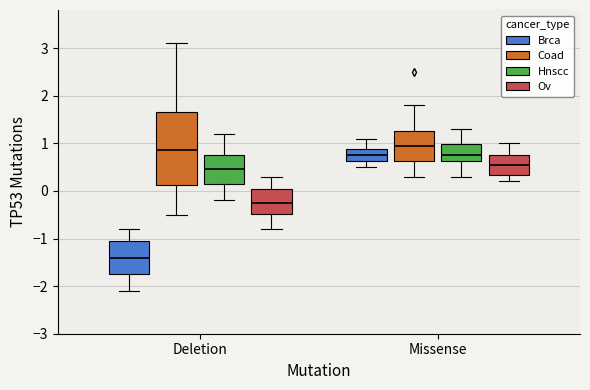

Reading left to right, transcribe this box plot: for each box, give where its median line is, the range the box spans, and where its two whiskers end, as read against the y-axis. The values are not printed on the chart, so give them approximately, as read against the axis.

Deletion (Brca): median -1.4, box -1.7 to -1.0, whiskers -2.1 to -0.8
Deletion (Coad): median 0.9, box 0.1 to 1.7, whiskers -0.5 to 3.1
Deletion (Hnscc): median 0.5, box 0.2 to 0.8, whiskers -0.2 to 1.2
Deletion (Ov): median -0.2, box -0.5 to 0.1, whiskers -0.8 to 0.3
Missense (Brca): median 0.8, box 0.6 to 0.9, whiskers 0.5 to 1.1
Missense (Coad): median 1.0, box 0.6 to 1.3, whiskers 0.3 to 1.8
Missense (Hnscc): median 0.8, box 0.6 to 1.0, whiskers 0.3 to 1.3
Missense (Ov): median 0.6, box 0.3 to 0.8, whiskers 0.2 to 1.0